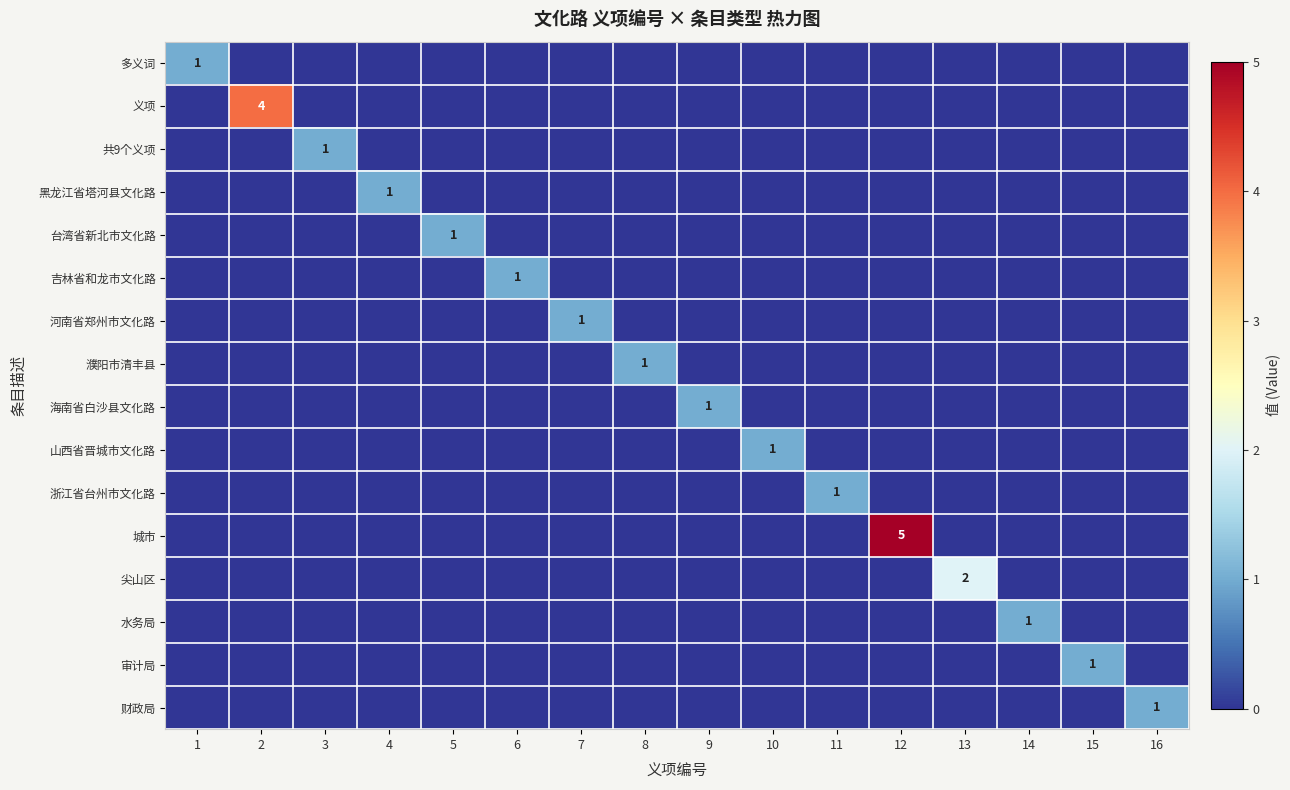

The value of 多义词 at 1 is 1. True or false?

True